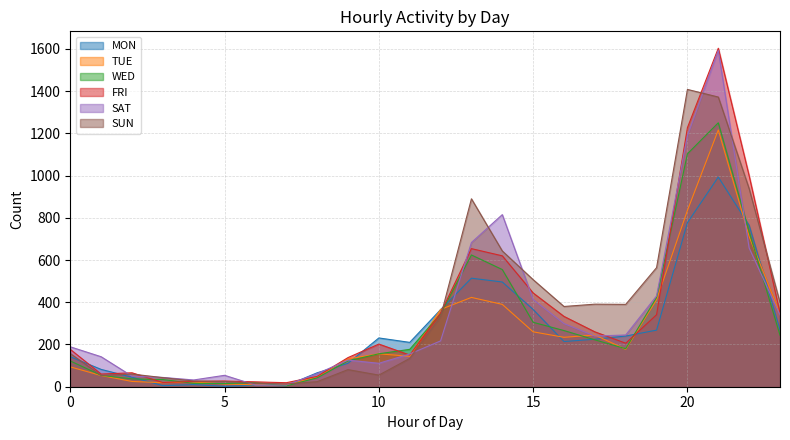

What is the value of the FRI point at the 17th from the left?

333